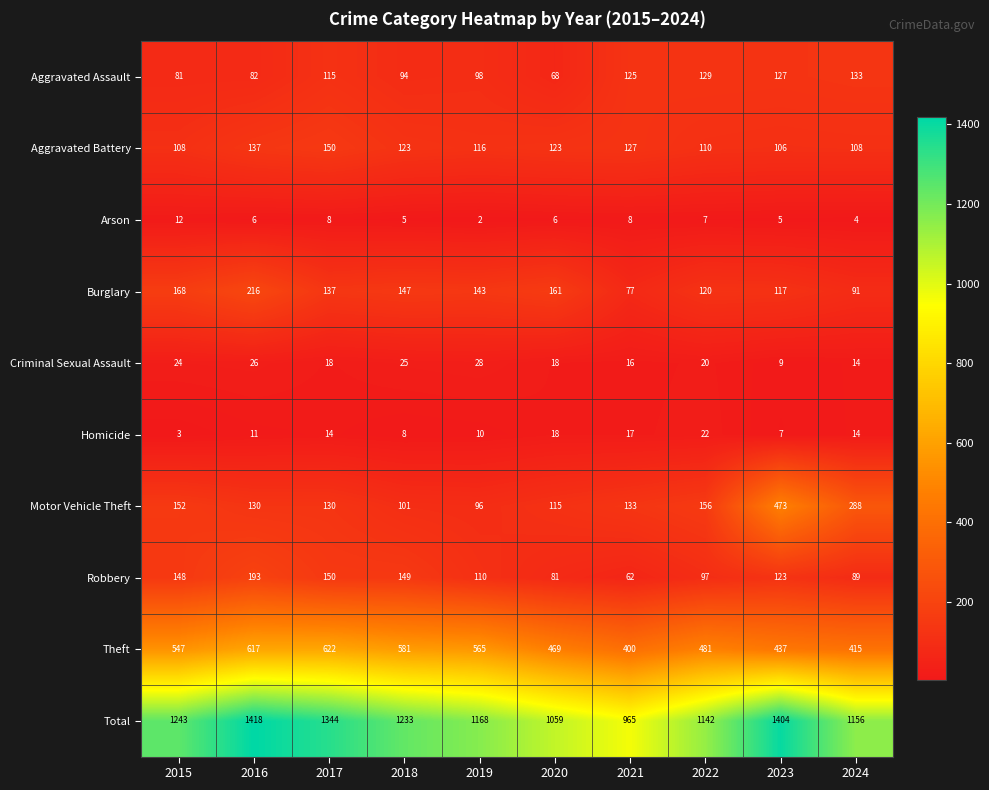

What is the sum of the Homicide values at 2018 and 2020?

26